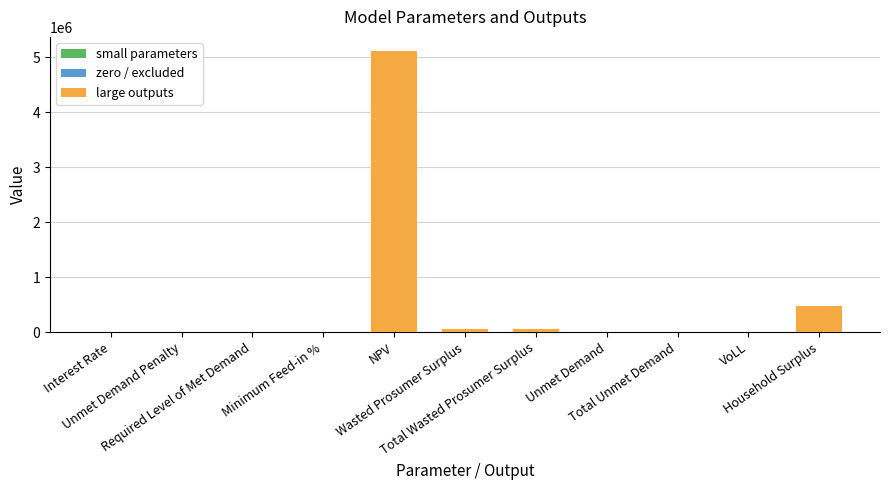

Between Total Unmet Demand and NPV, which is larger?

NPV